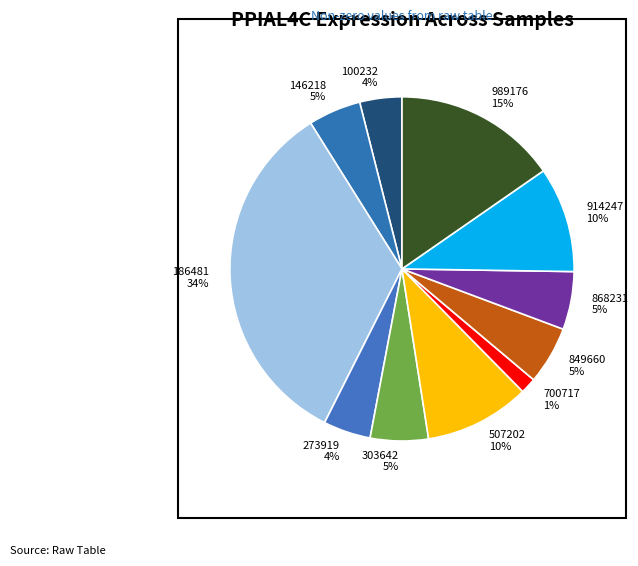

Is there a majority slice in this chart?

No